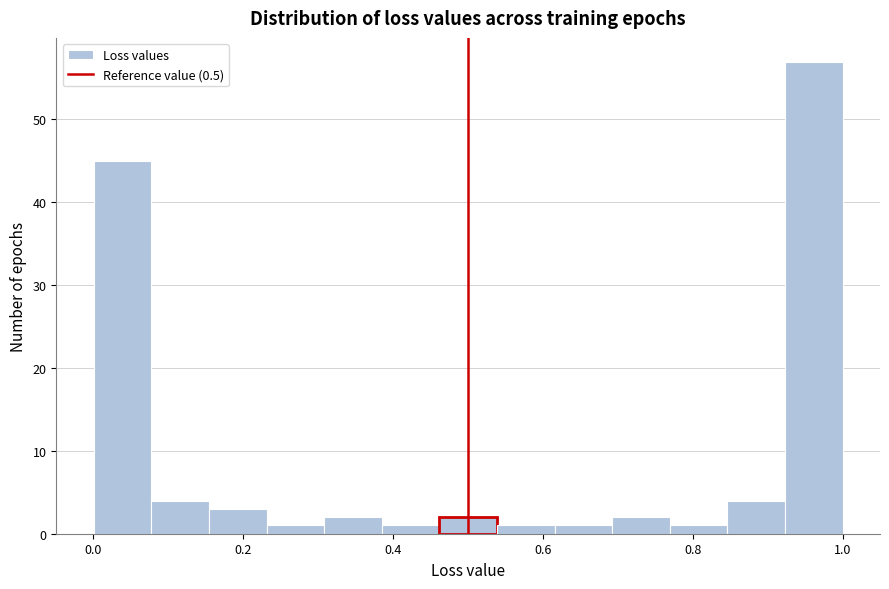

Around what value on the x-axis is the tallest bar? Give the approximate position of its centre, as read against the axis.

0.96